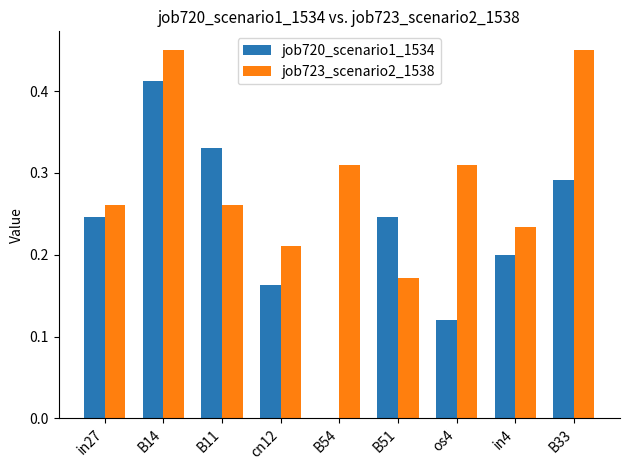

True or false: job720_scenario1_1534 has a value of 0.2 at os4.

False